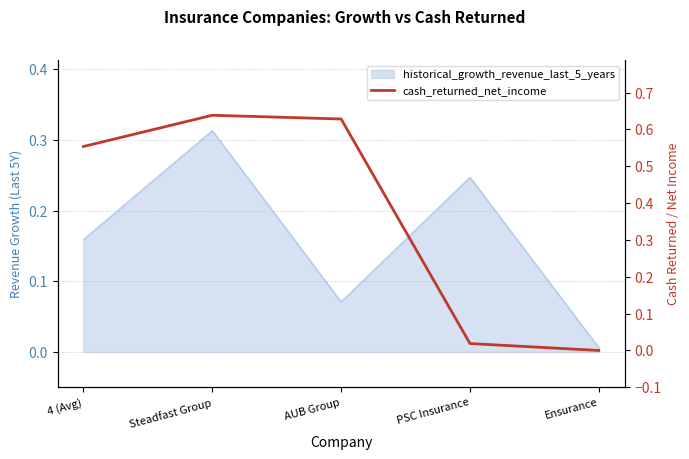

What is the maximum value shown in the chart?

0.6